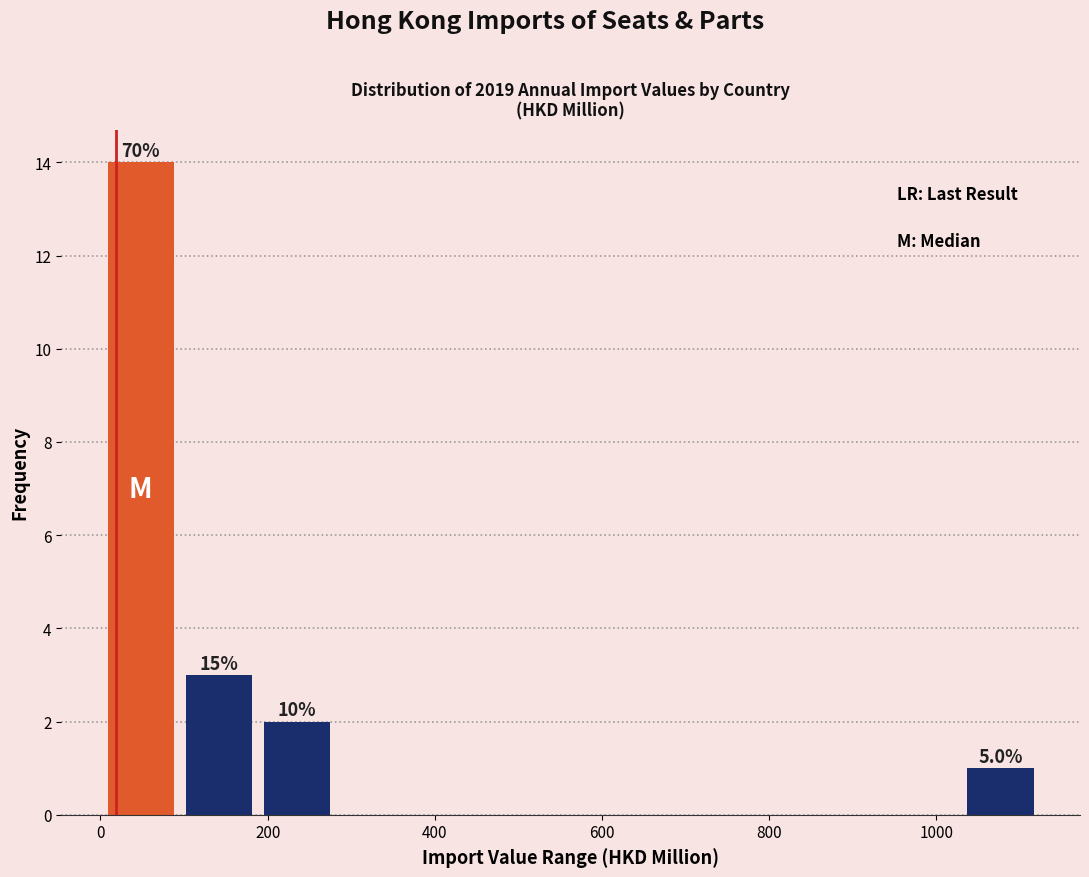

Over which range of the x-axis is the bar tallest?

0 to 100